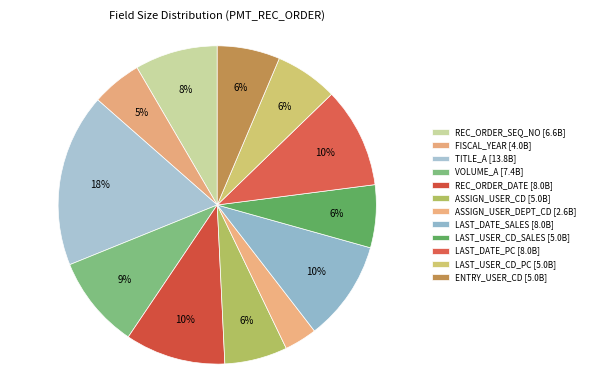

Approximately how many times larger is the value at ASSIGN_USER_CD compared to LAST_DATE_SALES?

0.6